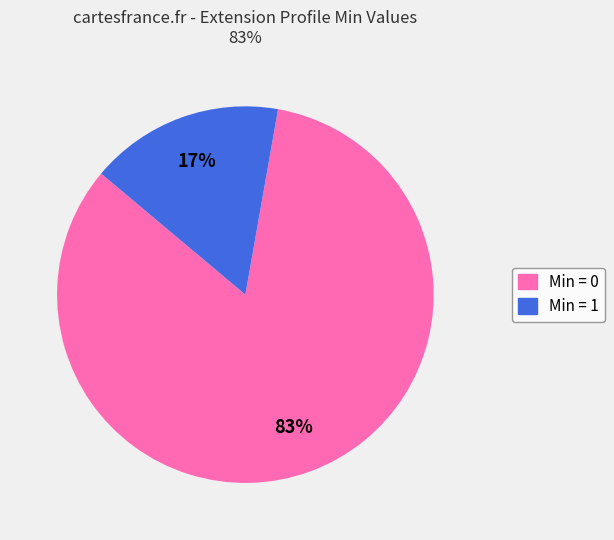

Is there any slice that represents more than half of the pie?

Yes